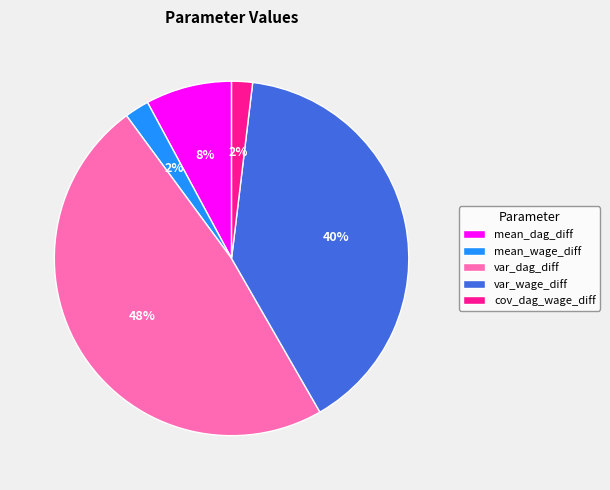

Is it true that var_dag_diff is 48% of the pie?

True